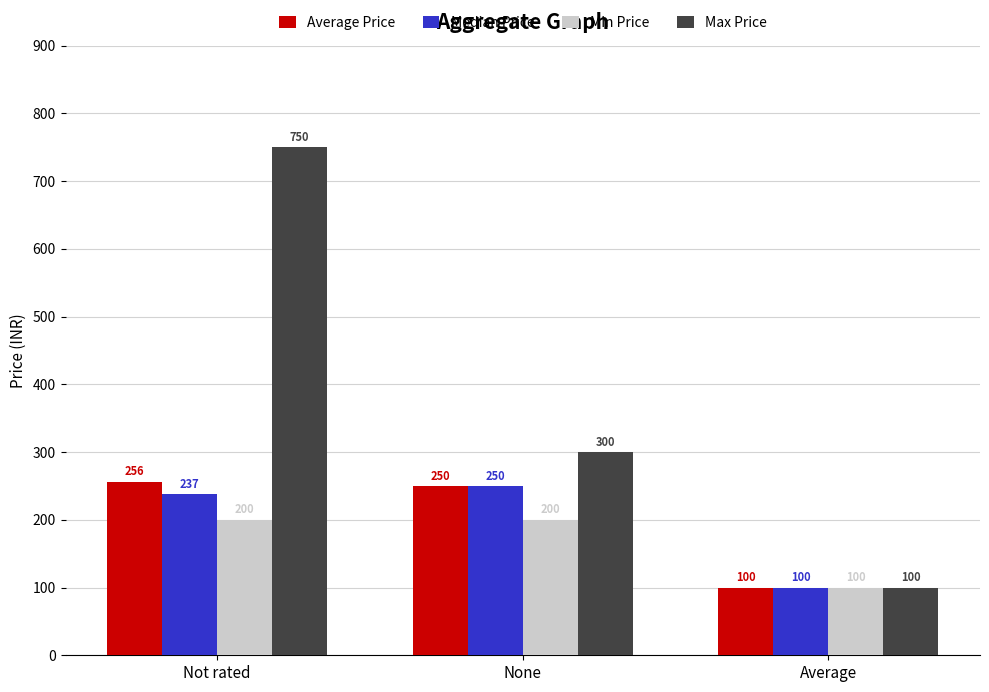

Between None and Average, which series saw the biggest shift?

Max Price